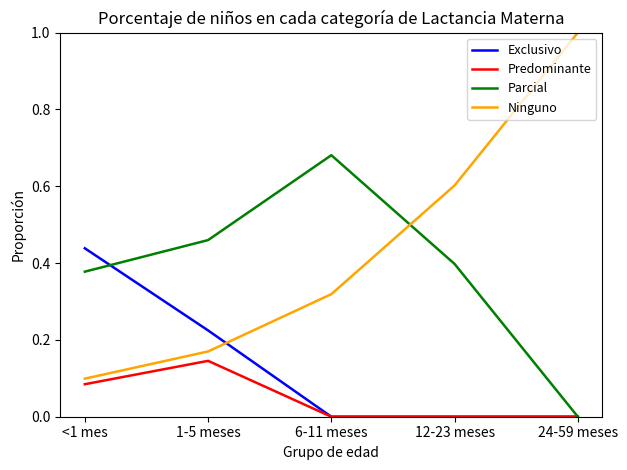

What is the difference between the highest and lowest values at 24-59 meses?

1.0